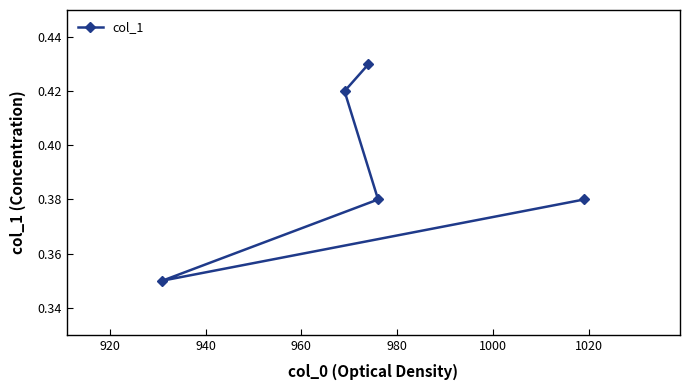

Count the values in the range 0 to 1.

5